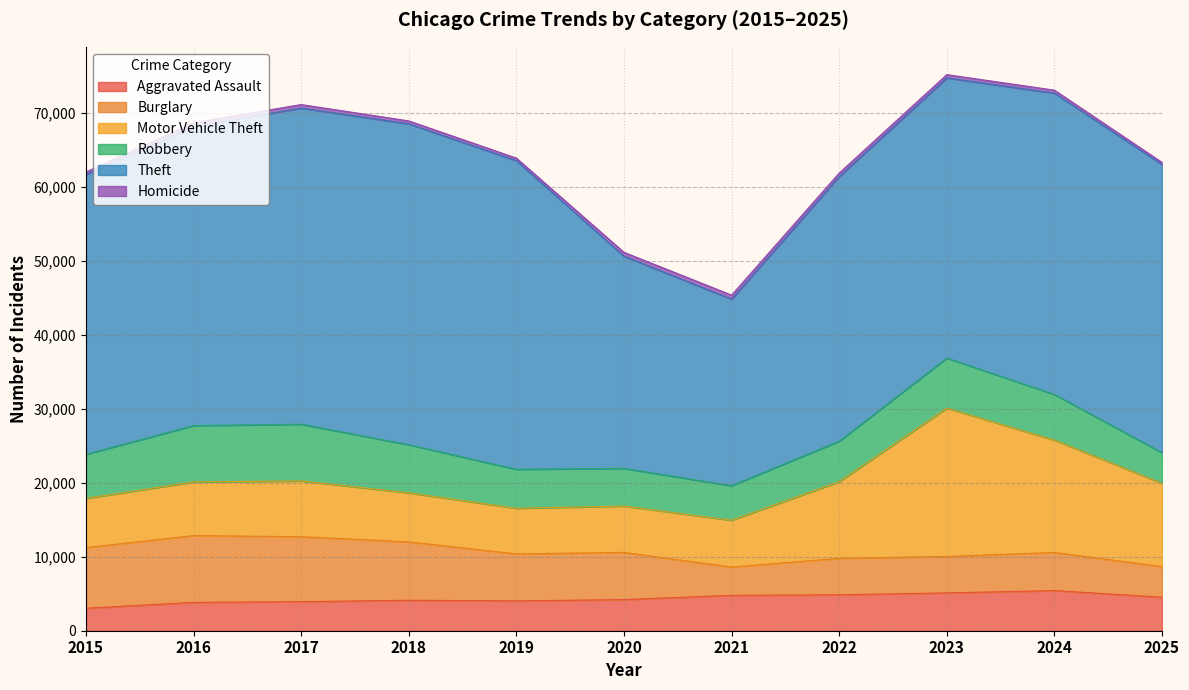

True or false: Homicide and Motor Vehicle Theft intersect in this chart.

False